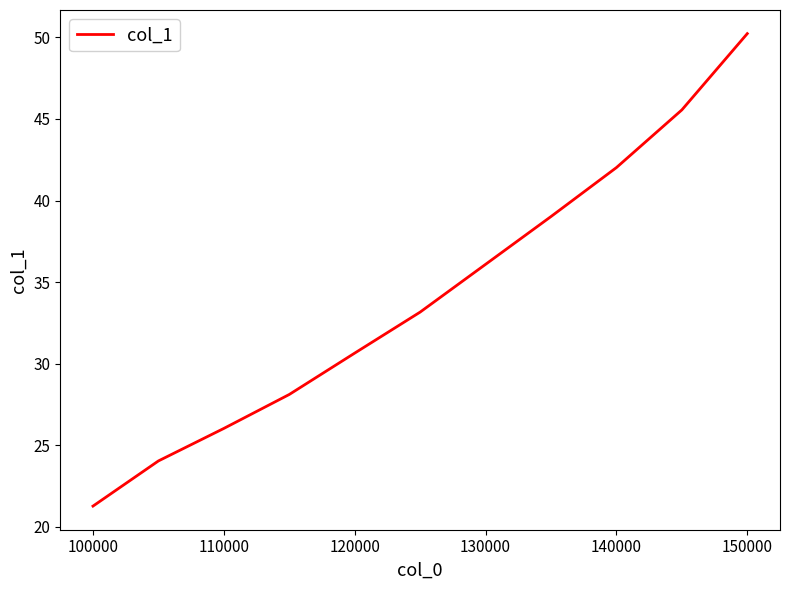

What is the greatest value displayed?

50.2